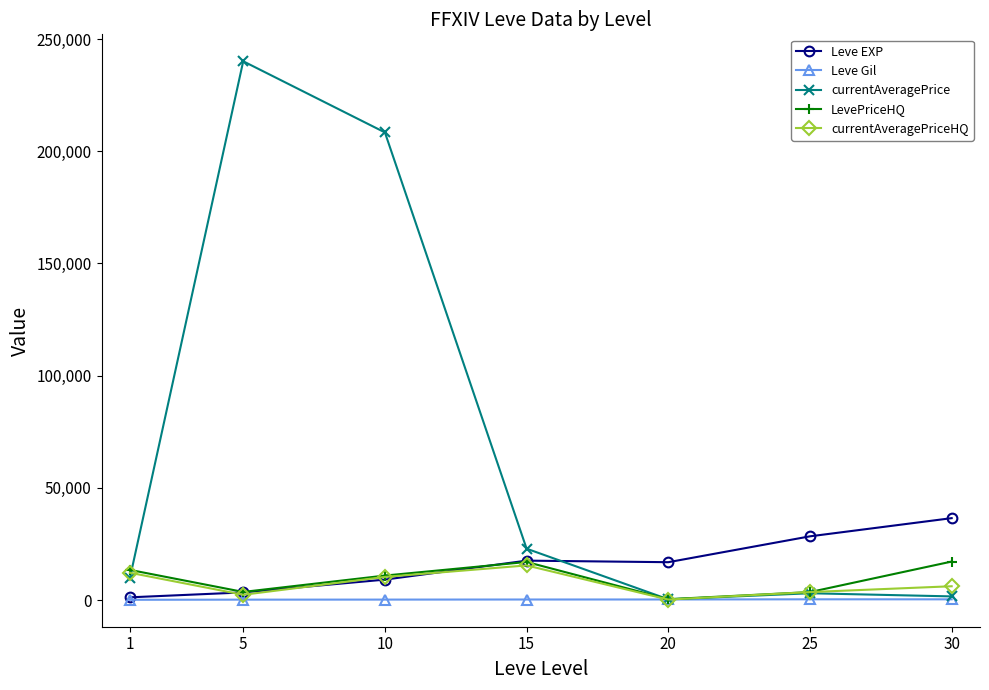

The Leve EXP series shows 9106.7 at 10. True or false?

True